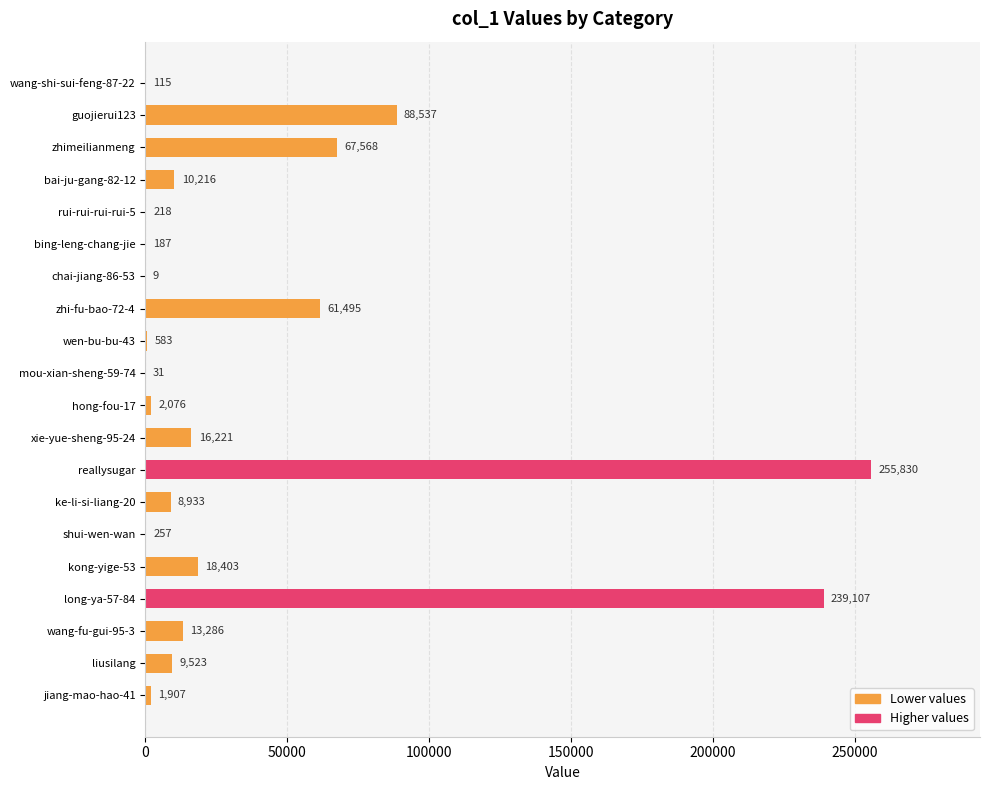

What is the sum of all values?

794502